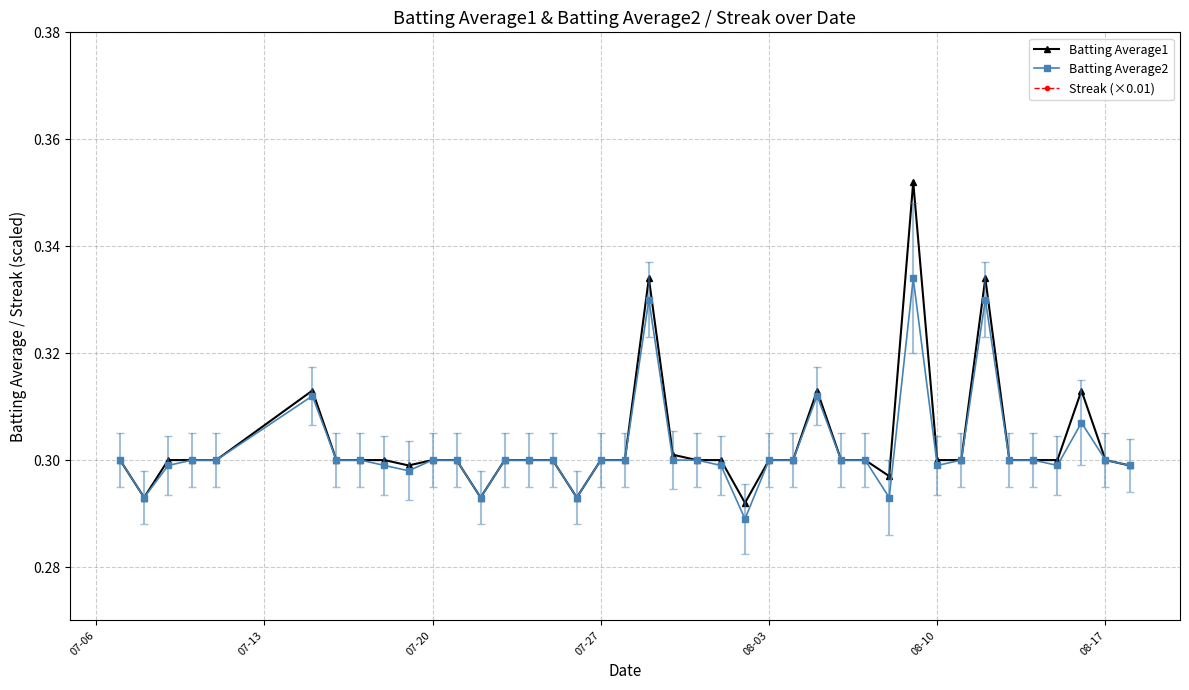

True or false: Batting Average2 has more than 0 points higher than both neighbors.

True